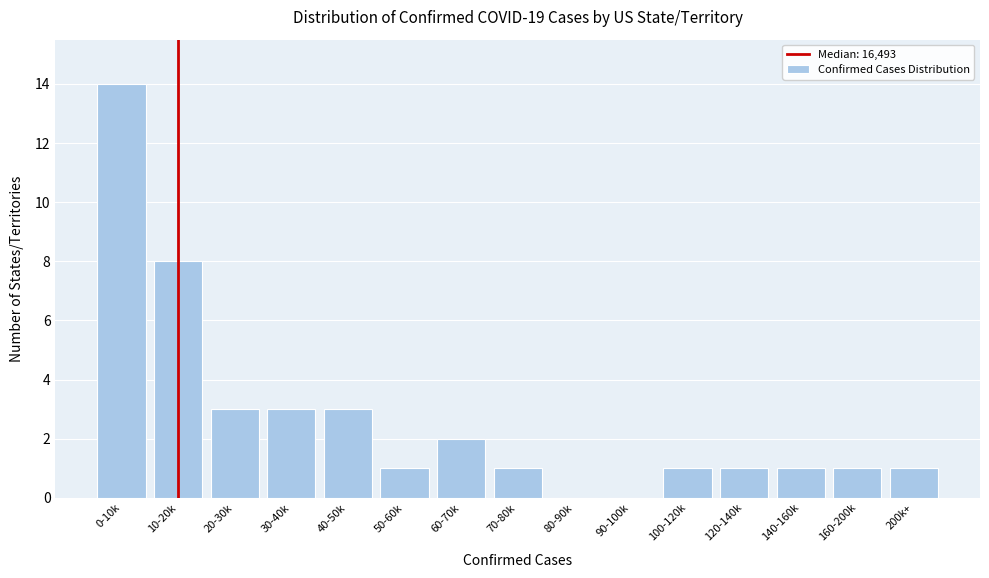

Reading left to right, what are all the values shown in this chart?

0-10k=14	10-20k=8	20-30k=3	30-40k=3	40-50k=3	50-60k=1	60-70k=2	70-80k=1	80-90k=0	90-100k=0	100-120k=1	120-140k=1	140-160k=1	160-200k=1	200k+=1